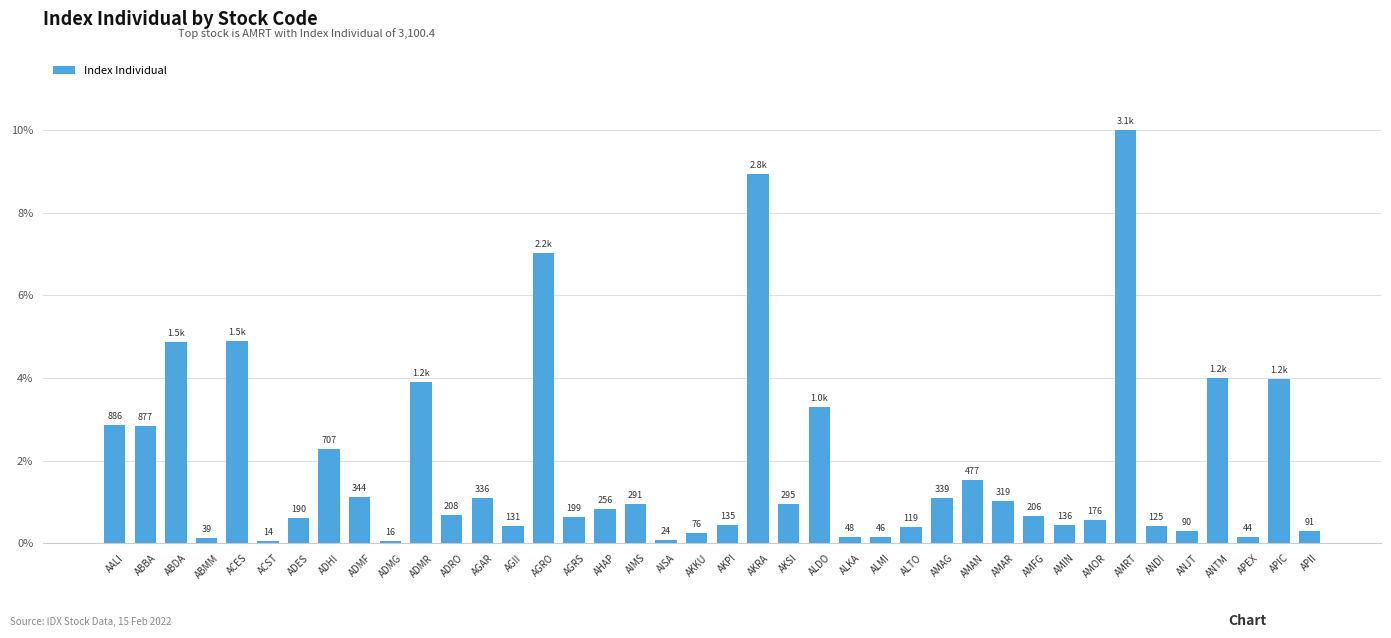

Does the chart contain any negative values?

No